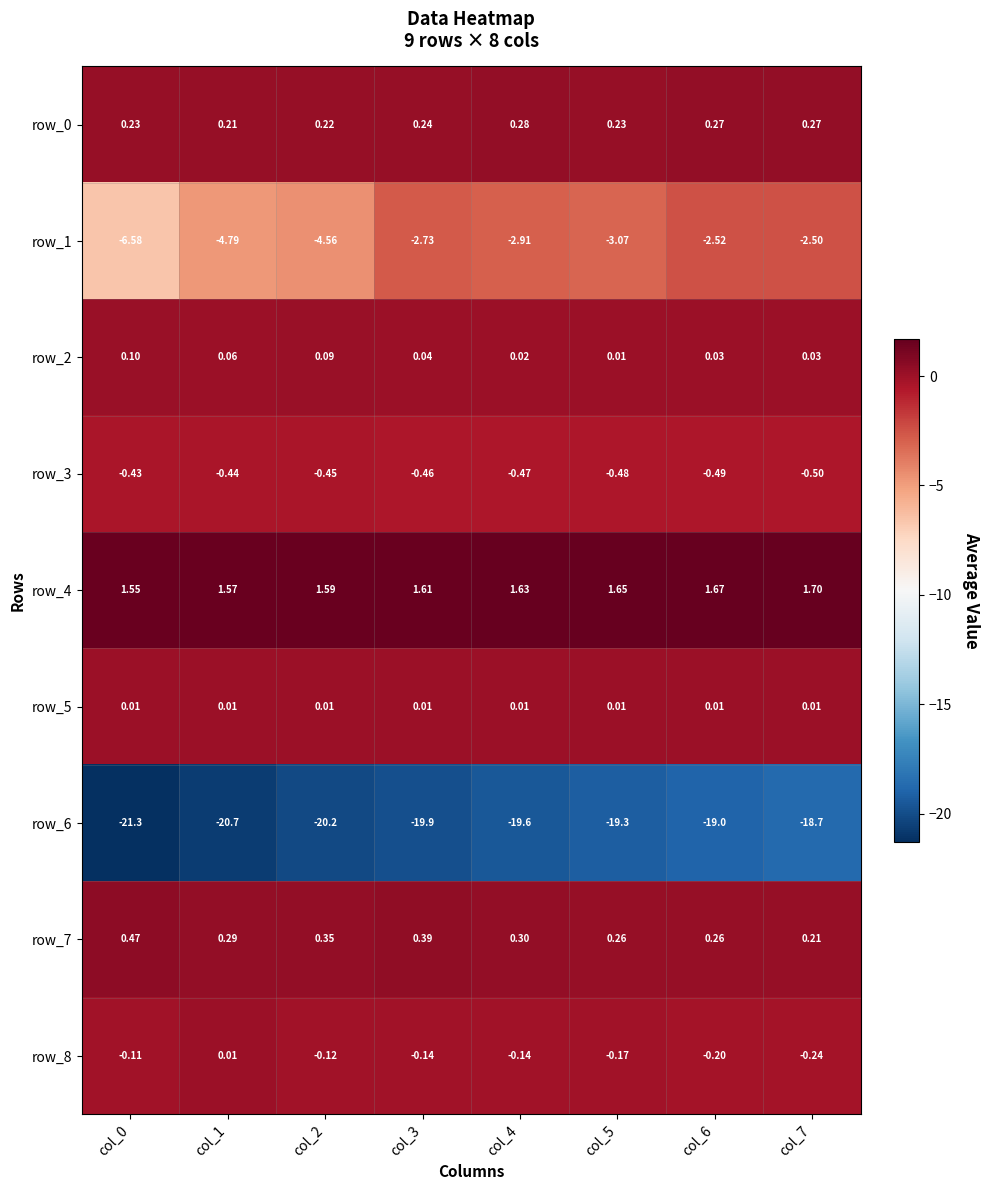

Is the value of row_8 at col_4 greater than the value of row_4 at col_6?

No